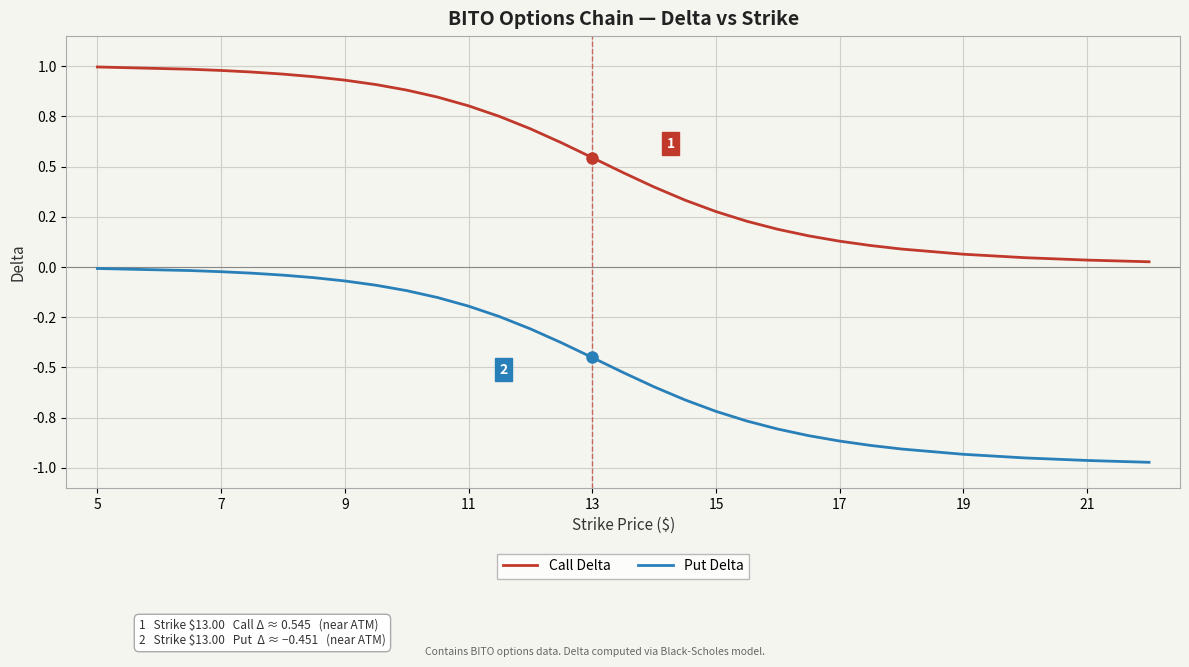

Does the chart display data point markers on the line(s)?

No